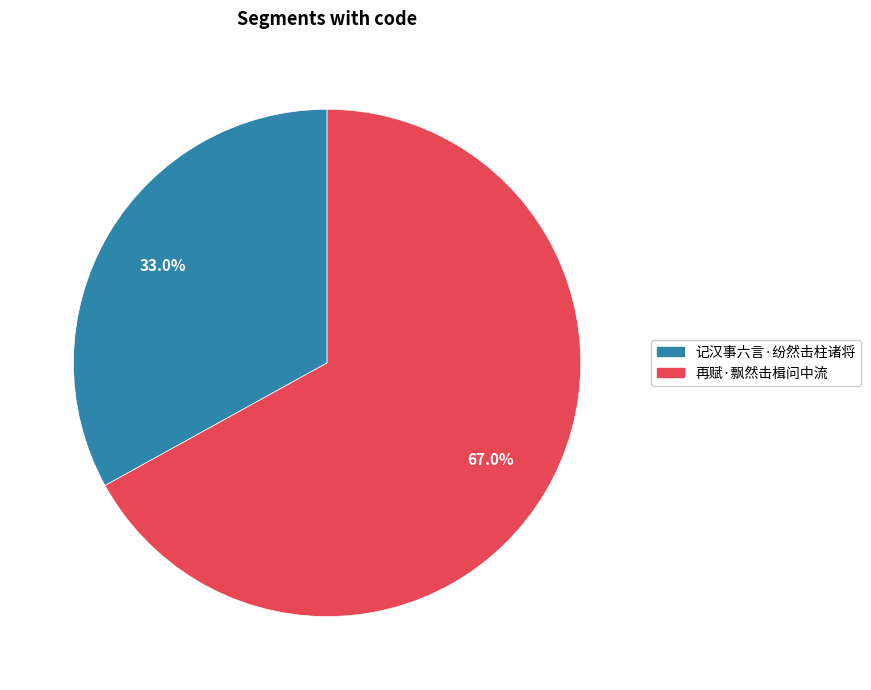

What is the smallest slice in the pie chart?

记汉事六言·纷然击柱诸将